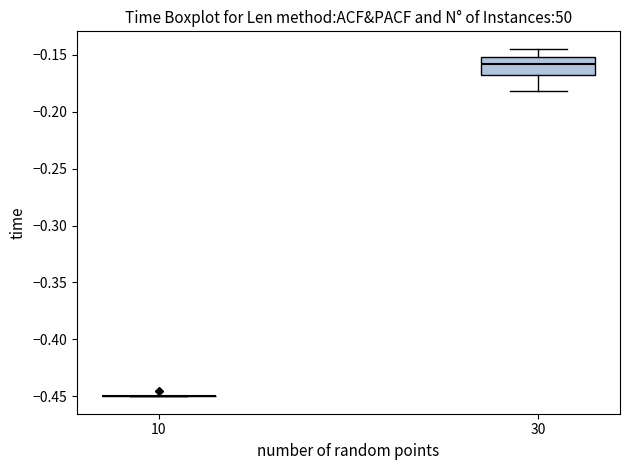

Reading left to right, transcribe this box plot: for each box, give where its median line is, the range the box spans, and where its two whiskers end, as read against the y-axis. The values are not printed on the chart, so give them approximately, as read against the axis.

10: box collapsed to a line at -0.450, whiskers -0.450 to -0.450
30: median -0.160, box -0.170 to -0.150, whiskers -0.180 to -0.145